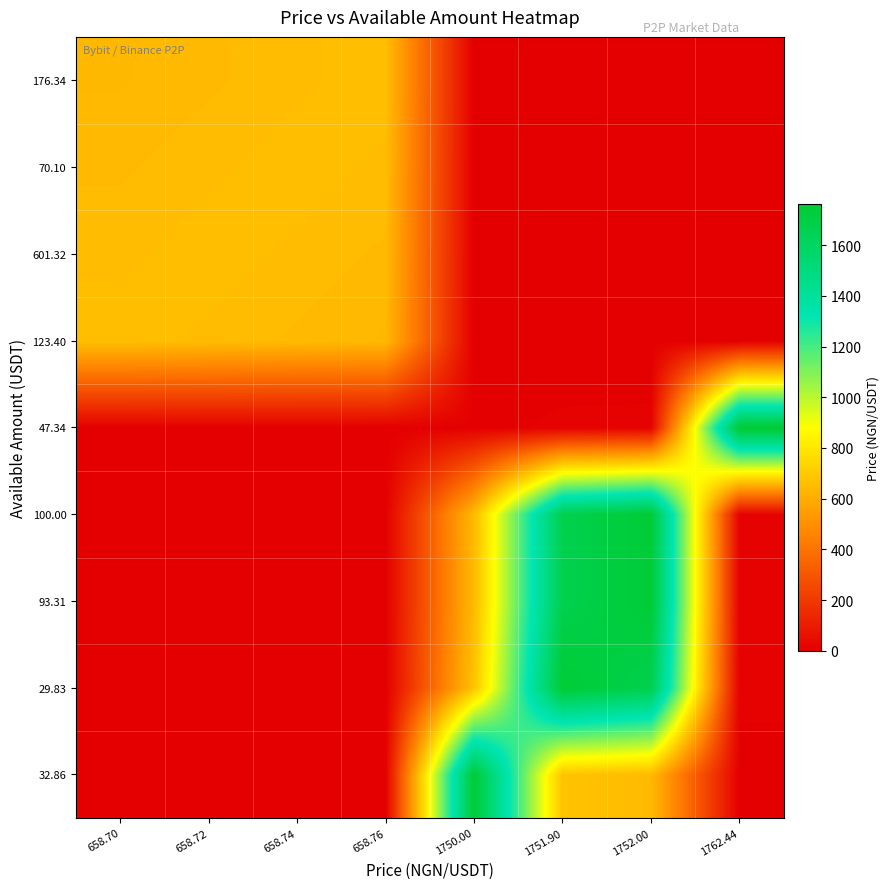

At how many categories does at least one series exceed 1284?

4